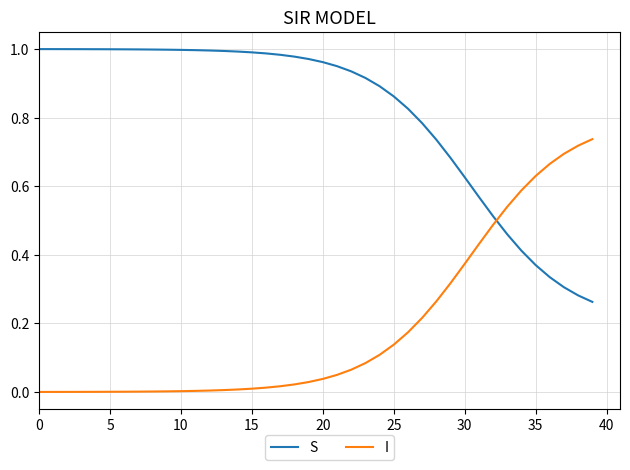

True or false: S and I intersect in this chart.

True